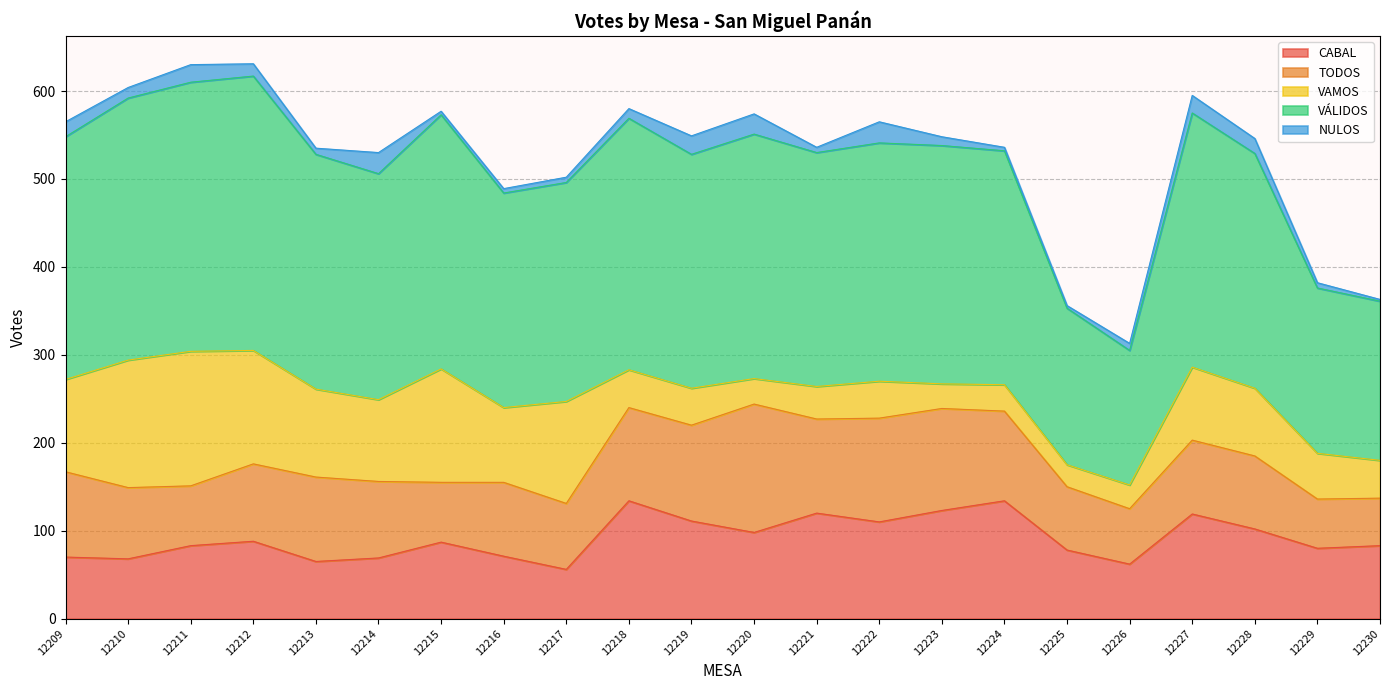

What is the average value of the CABAL series?

91